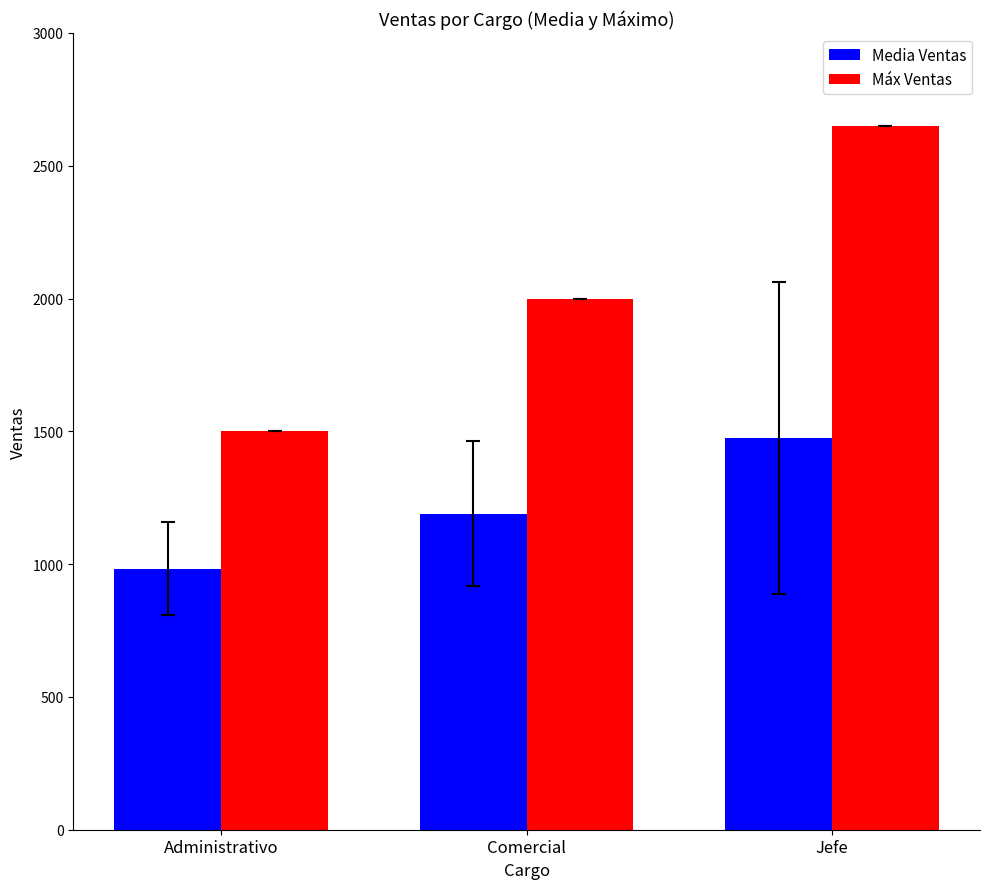

What is the difference between the Máx Ventas values at Comercial and Administrativo?

500.0